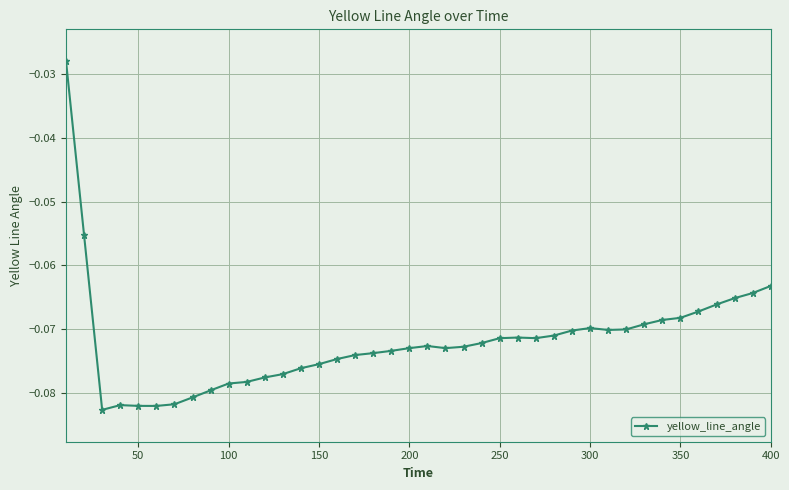

True or false: the data has more than 0 interior local peaks.

True